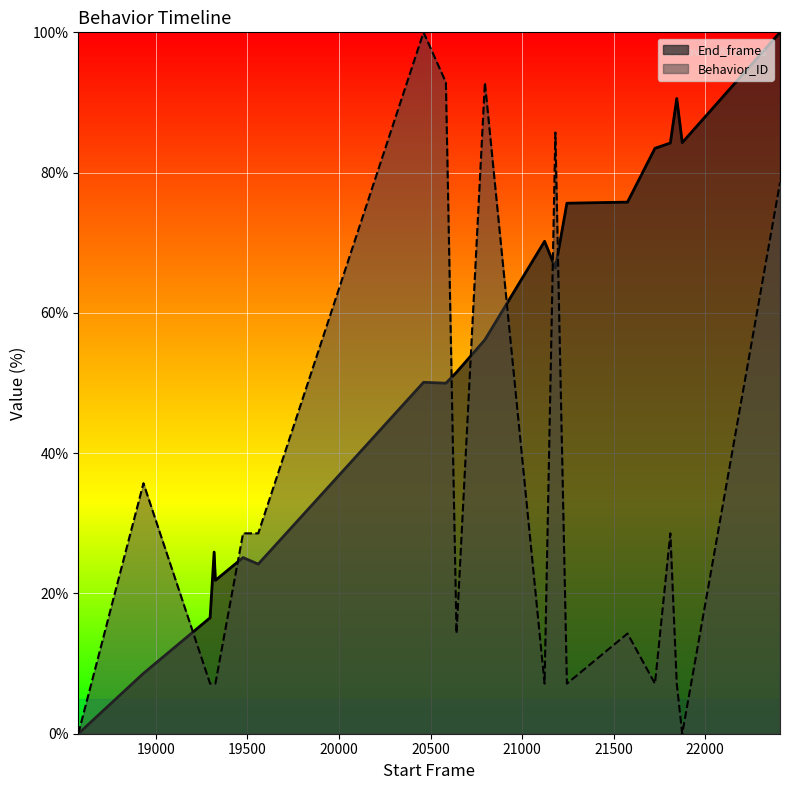

At which category is the sum across all series the highest?

22409